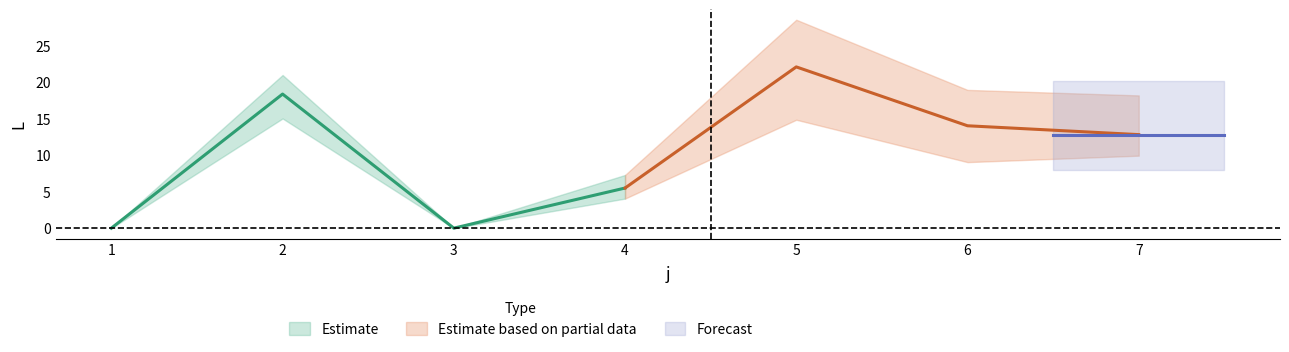

Does the chart display data point markers on the line(s)?

No